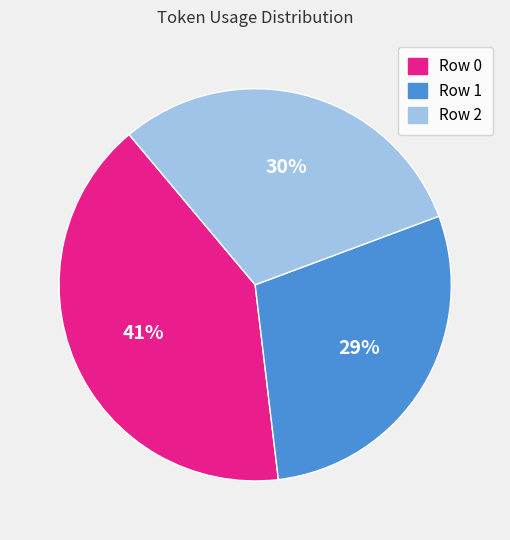

Between Row 2 and Row 0, which is larger?

Row 0